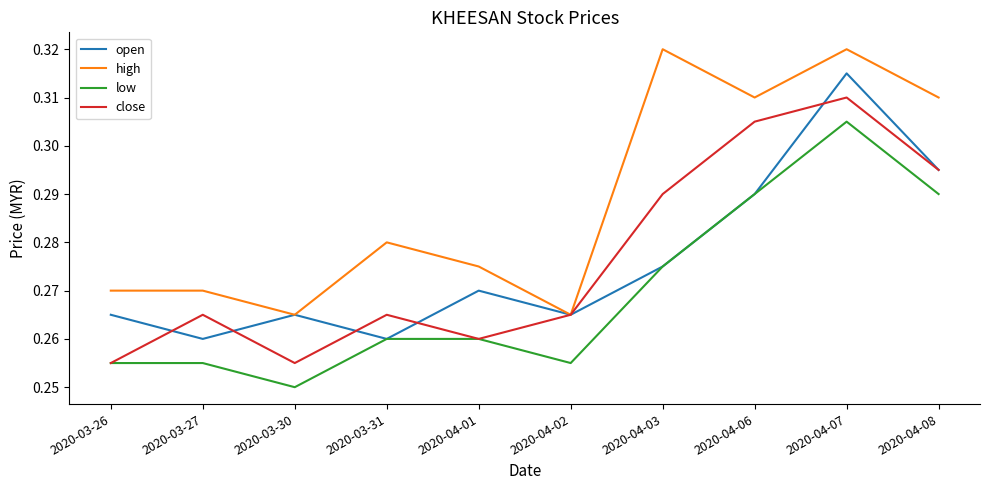

What position from the left is 2020-04-02?

6